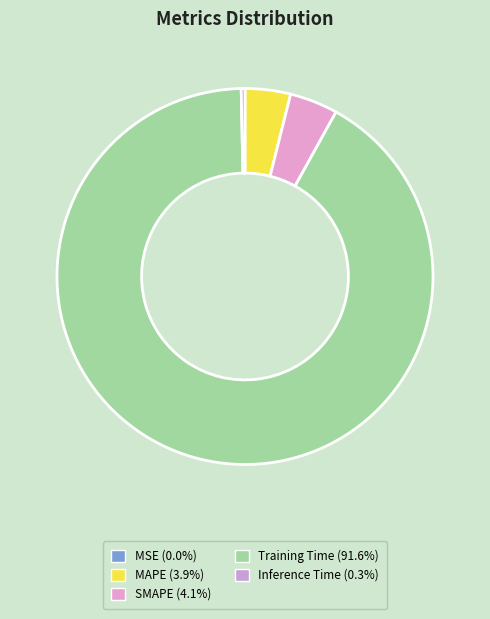

The MSE slice represents 0% of the pie. True or false?

True